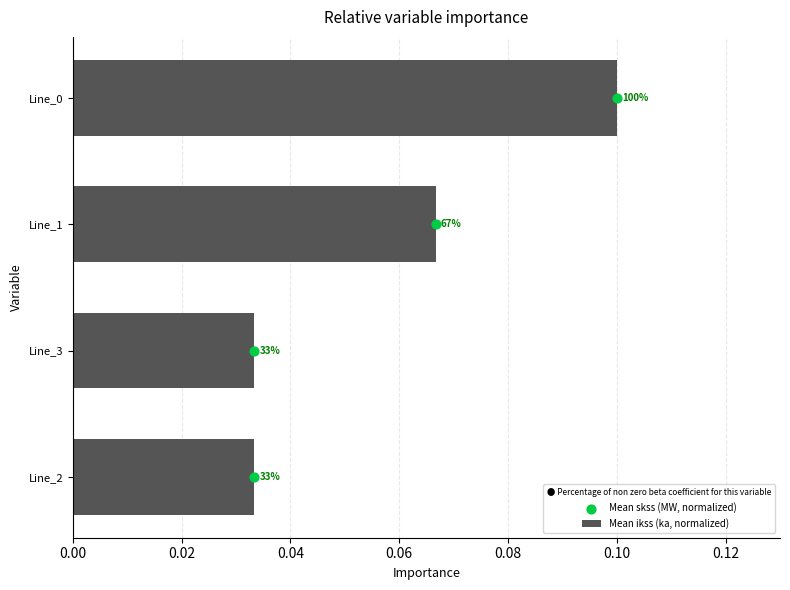

What are all the series names shown in the legend?

Mean ikss (ka, normalized), Mean skss (MW, normalized)